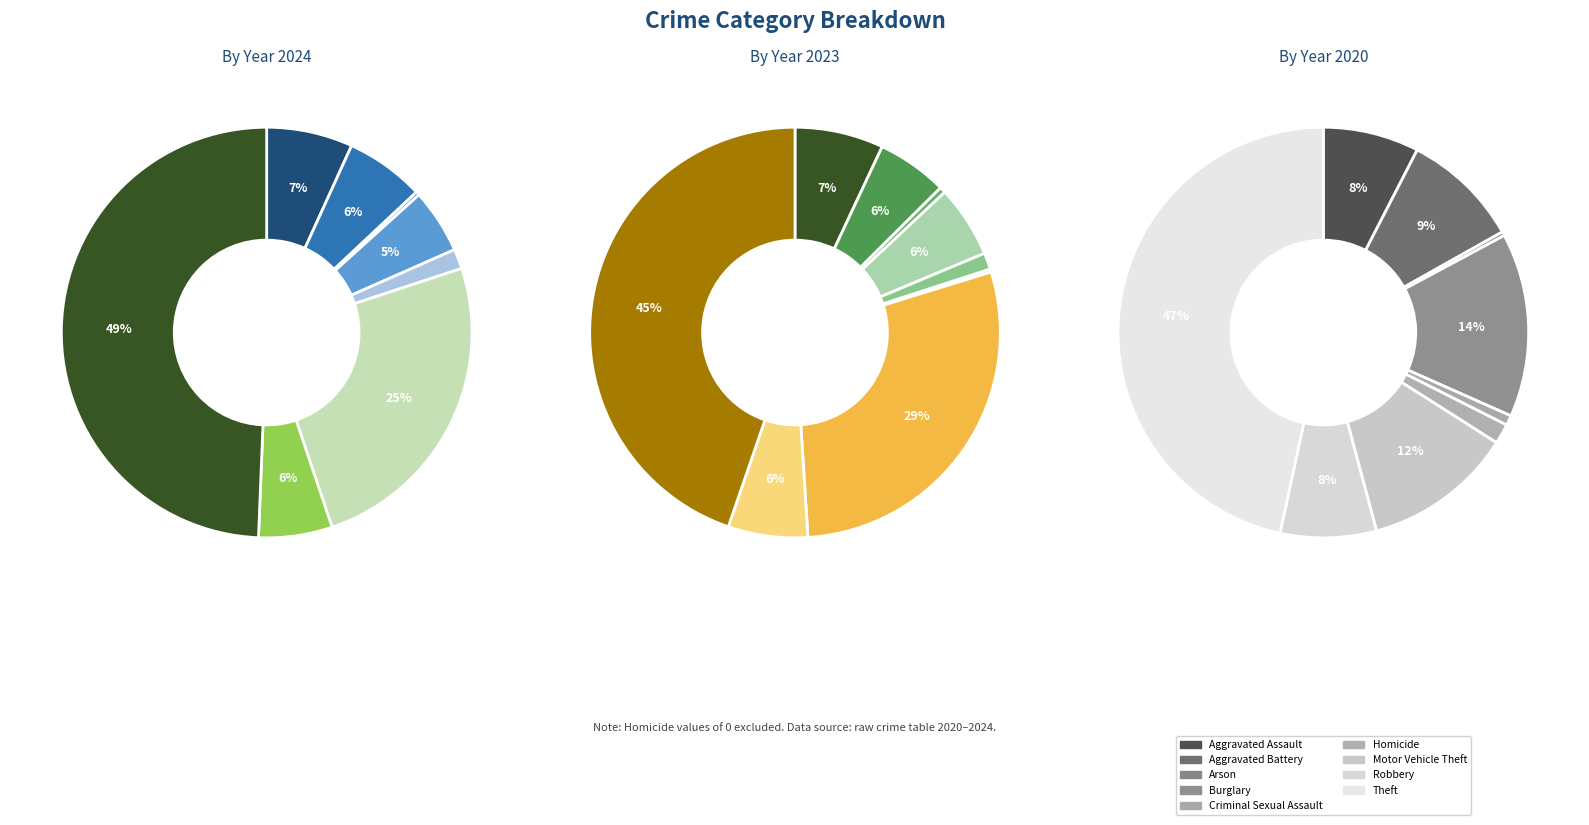

Combined, do Robbery and Burglary account for over 50%?

No